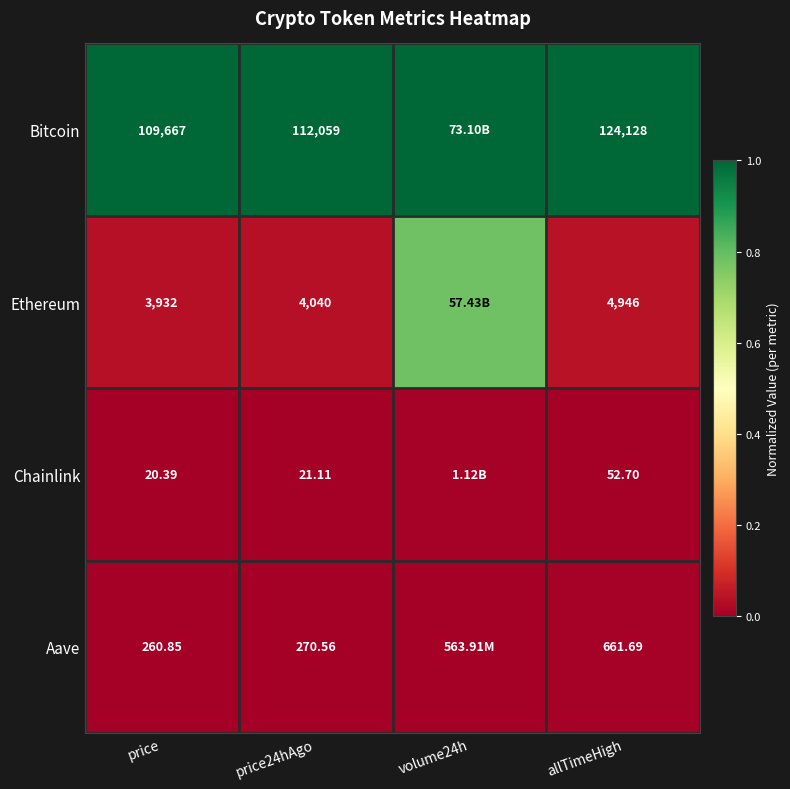

Is the value of Ethereum at price greater than the value of Bitcoin at price24hAgo?

No